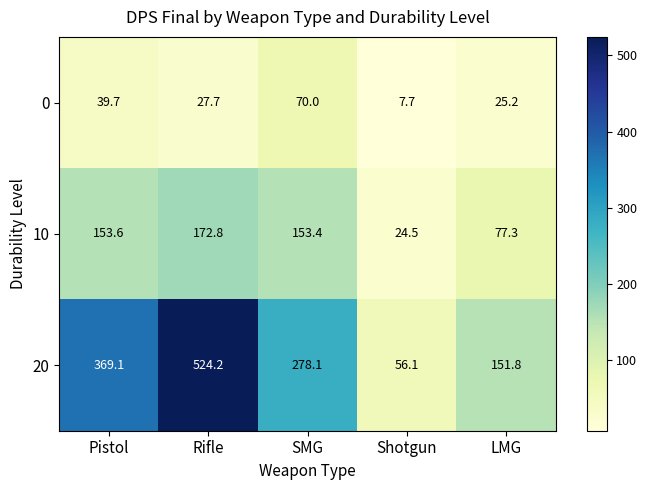

Count the number of categories in the chart.

5